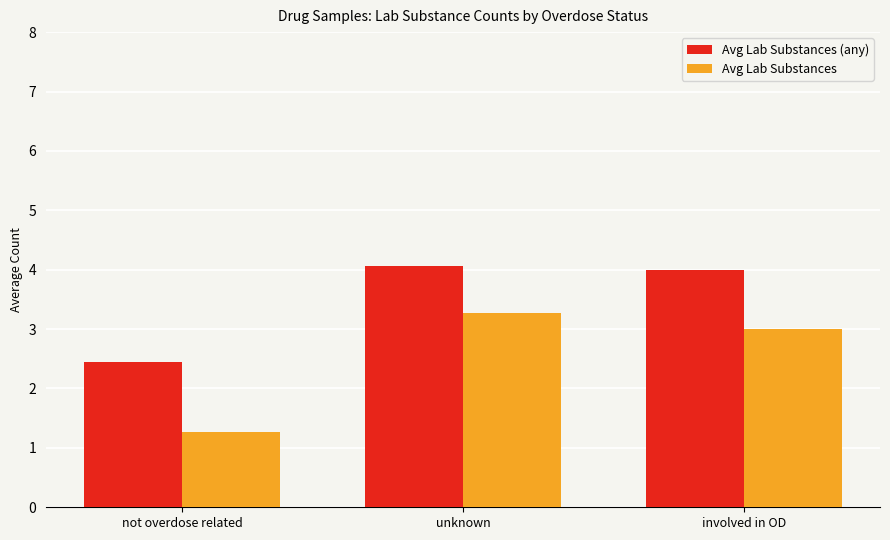

What is the sum of all Avg Lab Substances (any) values?

10.5